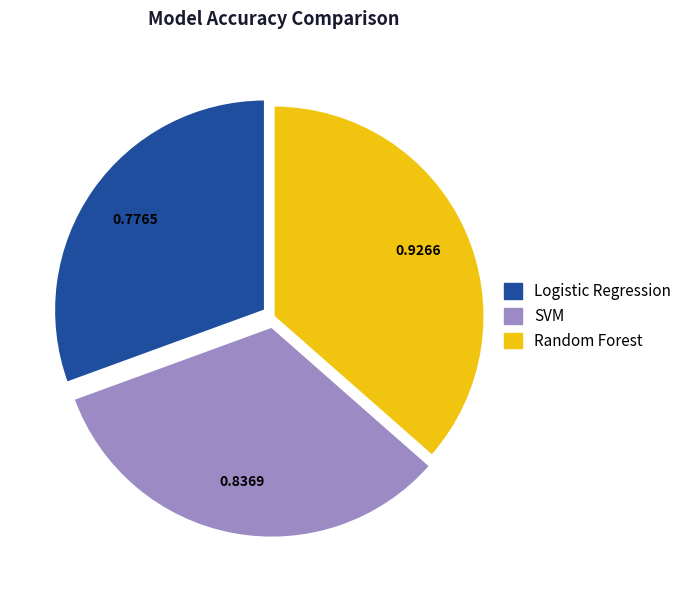

Is Random Forest the majority of the pie?

No